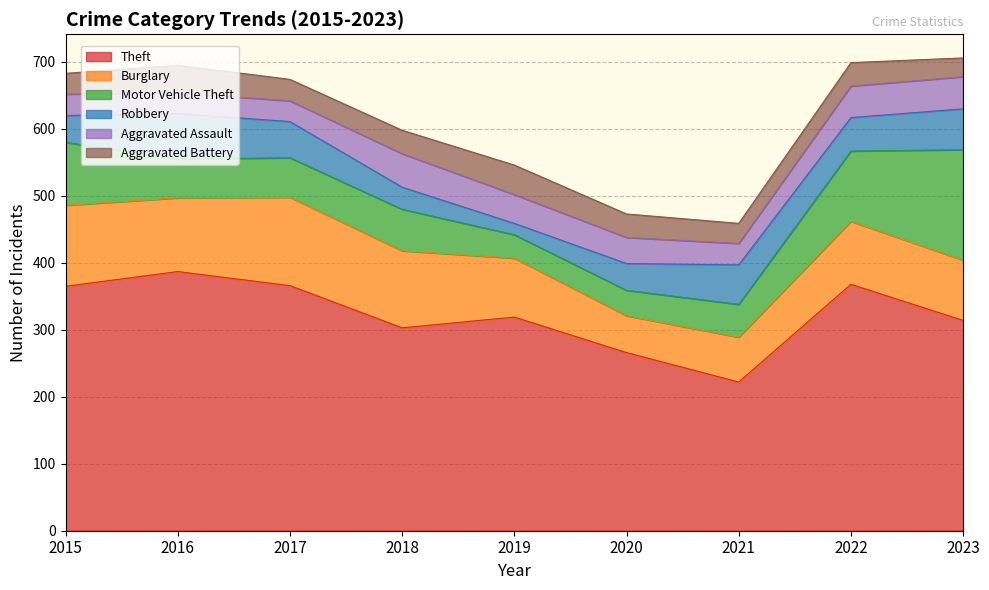

Does the chart have visible grid lines?

Yes